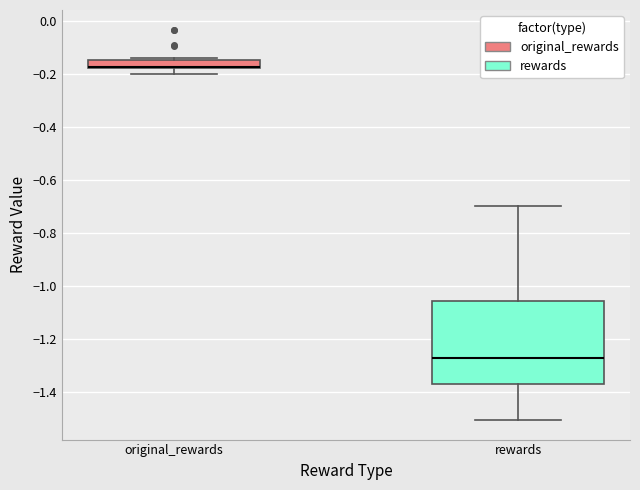

Reading left to right, read every box against the y-axis: the position of its median line, the range the box covers, and the ends of its whiskers. The values are not printed on the chart, so give them approximately, as read against the axis.

original_rewards: median -0.18 (drawn on the box's lower edge), box -0.18 to -0.14, whiskers -0.20 to -0.14
rewards: median -1.28, box -1.38 to -1.06, whiskers -1.50 to -0.70